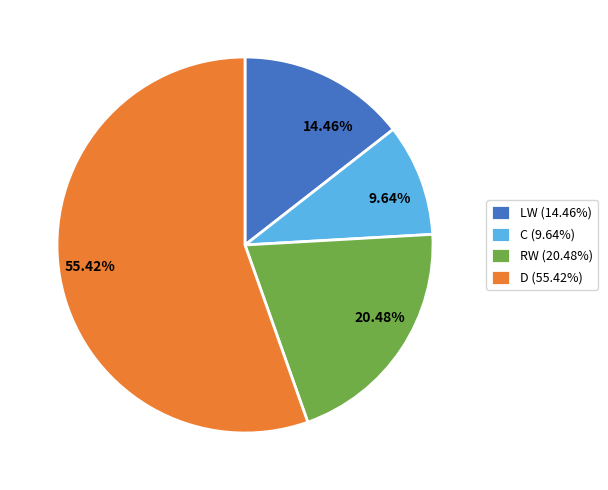

What percentage do D and LW together represent?

69.9%